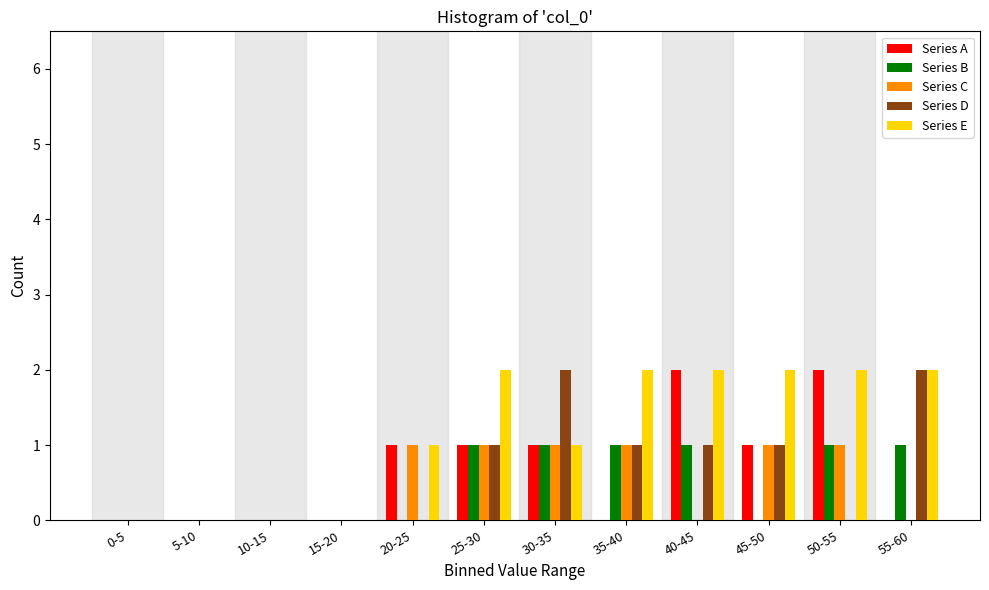

What is the sum of all Series E values?

14